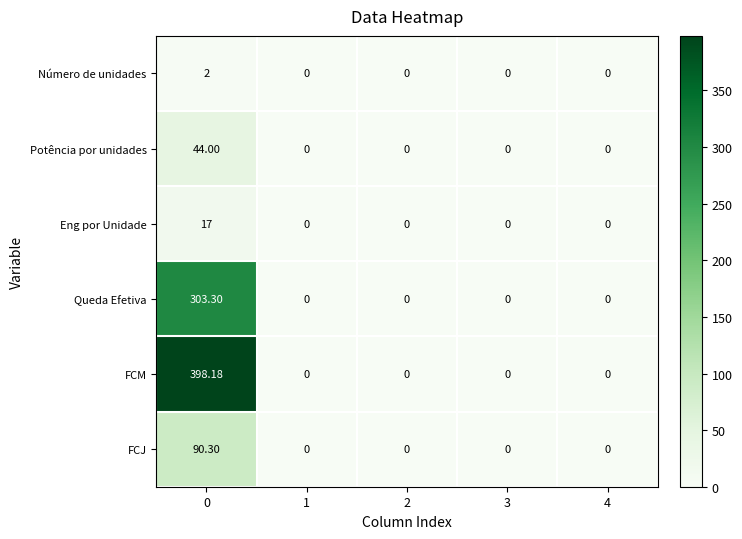

Which series has the largest total across all categories?

FCM